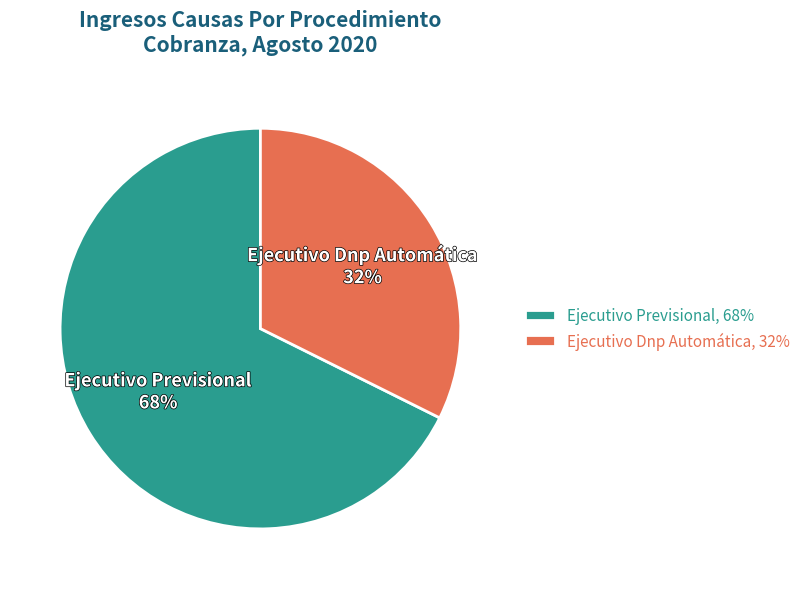

Is there any slice that represents more than half of the pie?

Yes